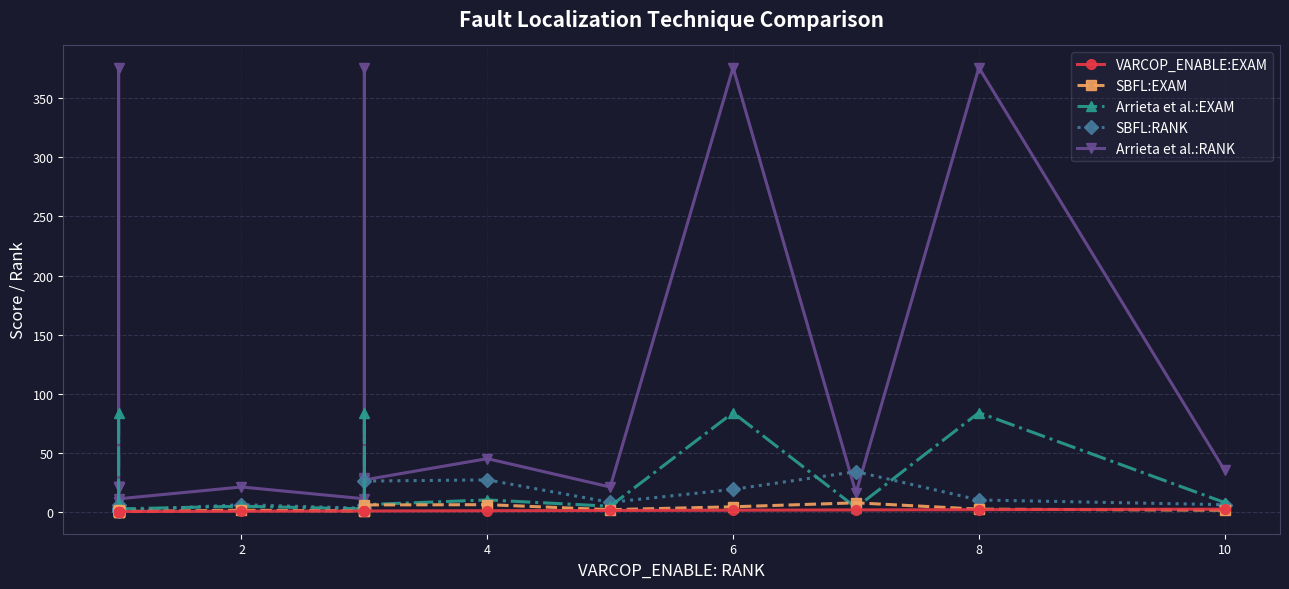

True or false: Arrieta et al.:EXAM and VARCOP_ENABLE:EXAM cross at least once.

False